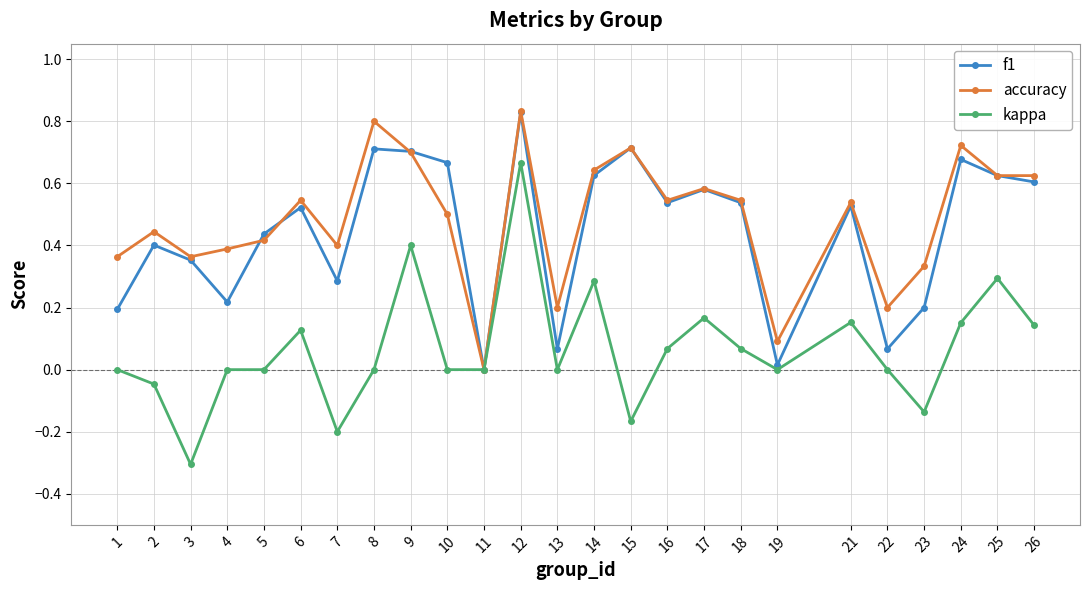

What are all the series names shown in the legend?

f1, accuracy, kappa